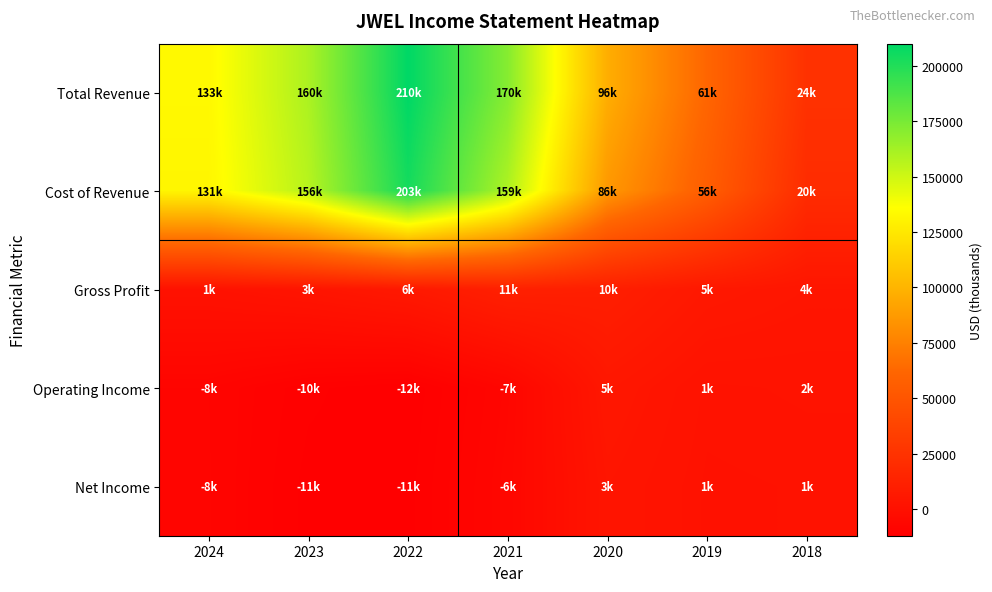

Reading right to left, what are all the values shown in this chart?

Total Revenue: 2018=24200	2019=61800	2020=96900	2021=170900	2022=210000	2023=160000	2024=133000
Cost of Revenue: 2018=20200	2019=56100	2020=86400	2021=159300	2022=203700	2023=156700	2024=131700
Gross Profit: 2018=4000	2019=5700	2020=10500	2021=11700	2022=6200	2023=3300	2024=1300
Operating Income: 2018=2000	2019=1700	2020=5100	2021=-7000	2022=-12000	2023=-10900	2024=-8100
Net Income: 2018=1500	2019=1300	2020=3600	2021=-6400	2022=-11500	2023=-11500	2024=-8000